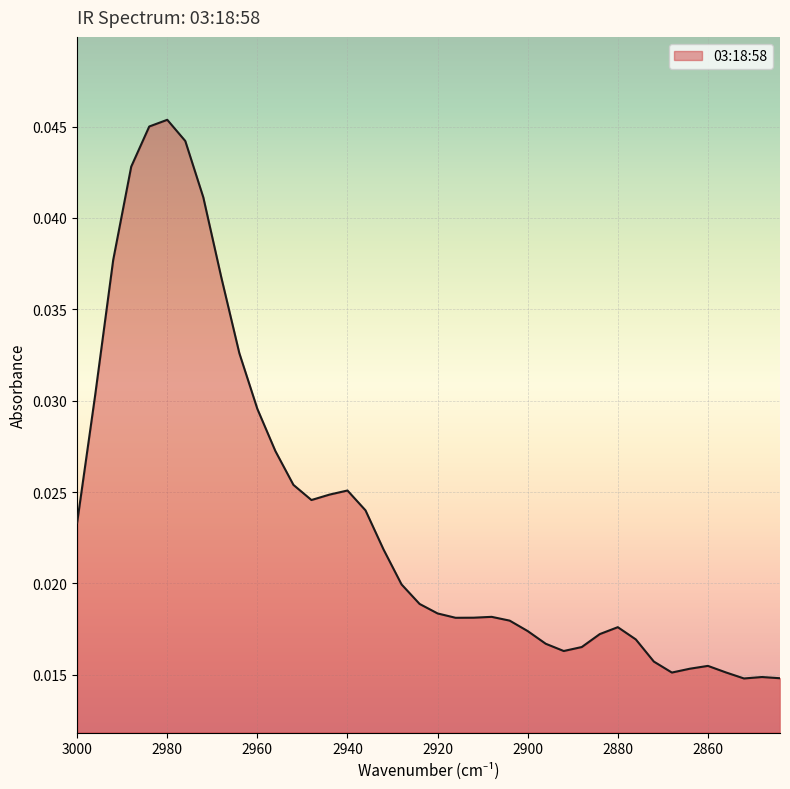

How many lines are shown in the chart?

1